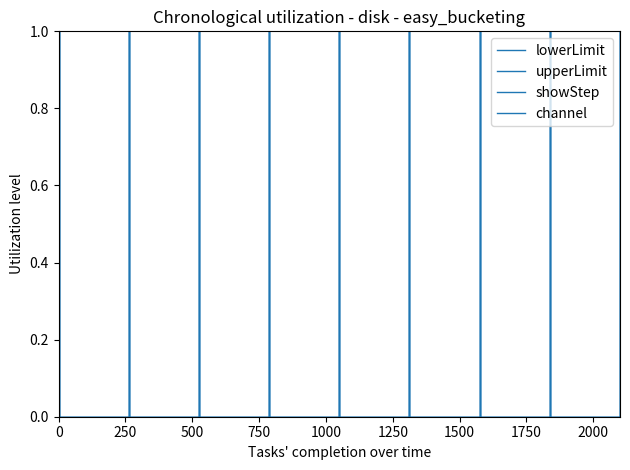

What is the difference between the maximum and minimum values in the showStep series?

1